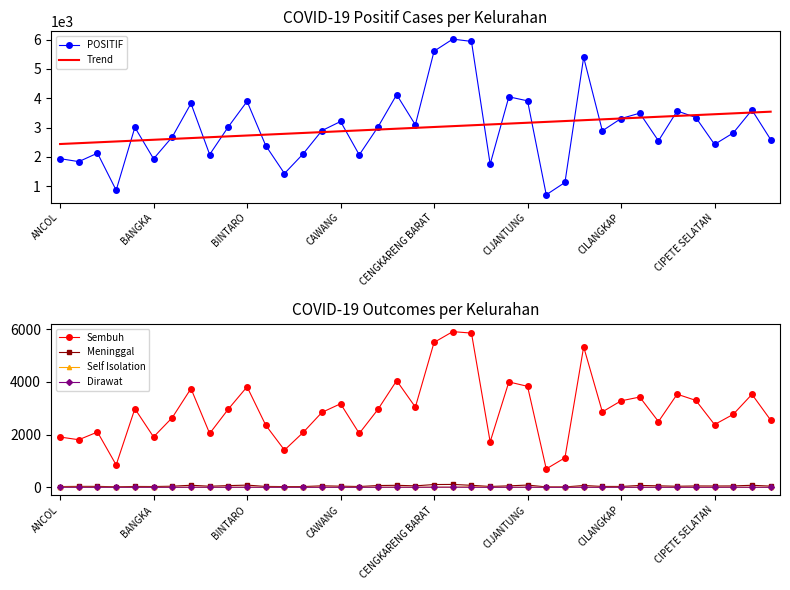

What is the total value across all series at 11?

7532.2